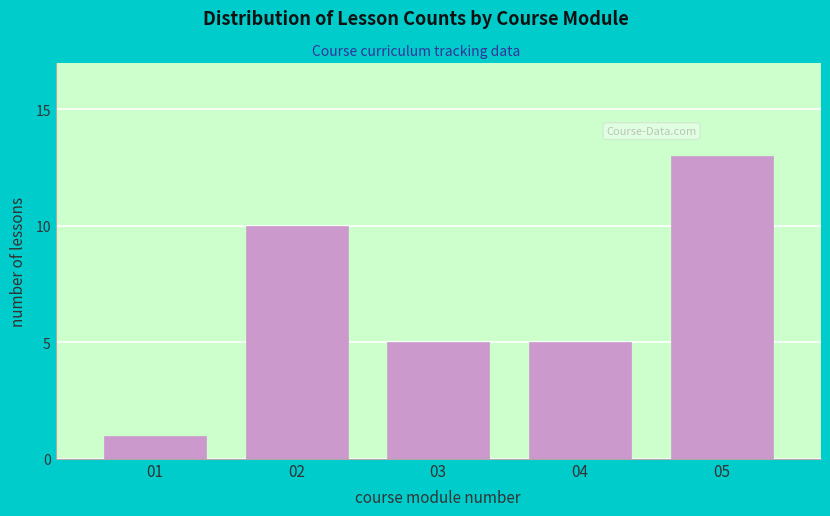

Reading left to right, what are all the values shown in this chart?

01=1	02=10	03=5	04=5	05=13